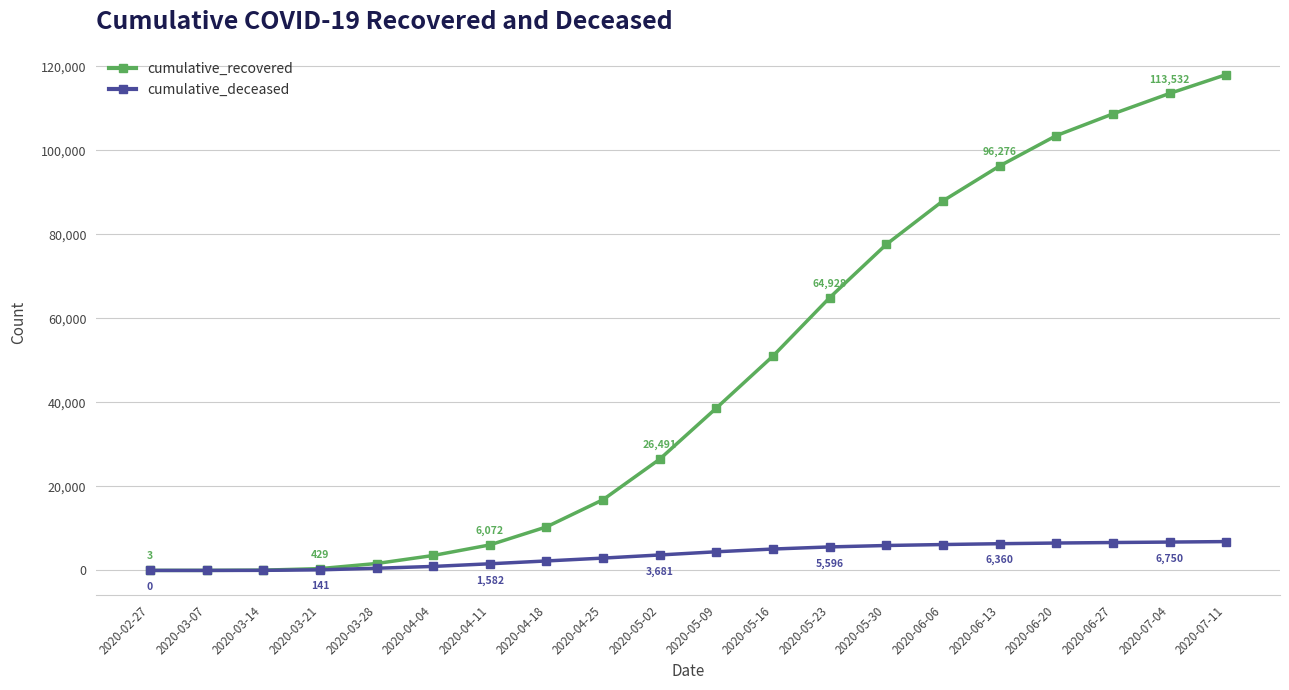

Which series changed the most between 2020-04-04 and 2020-06-20?

cumulative_recovered